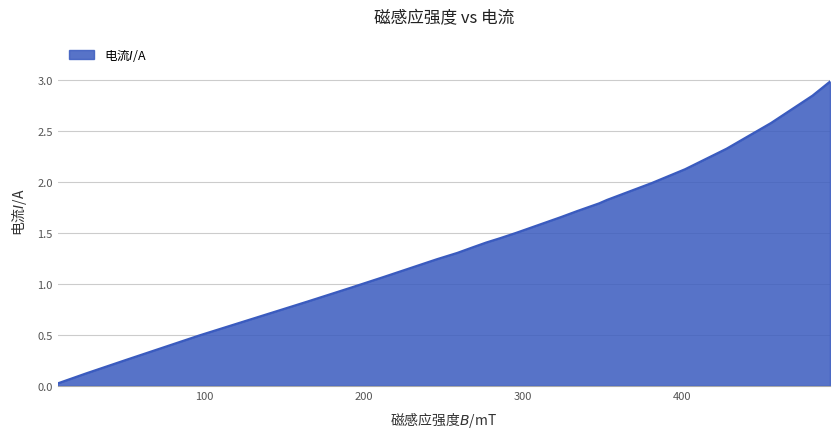

What is the maximum value shown in the chart?

3.0